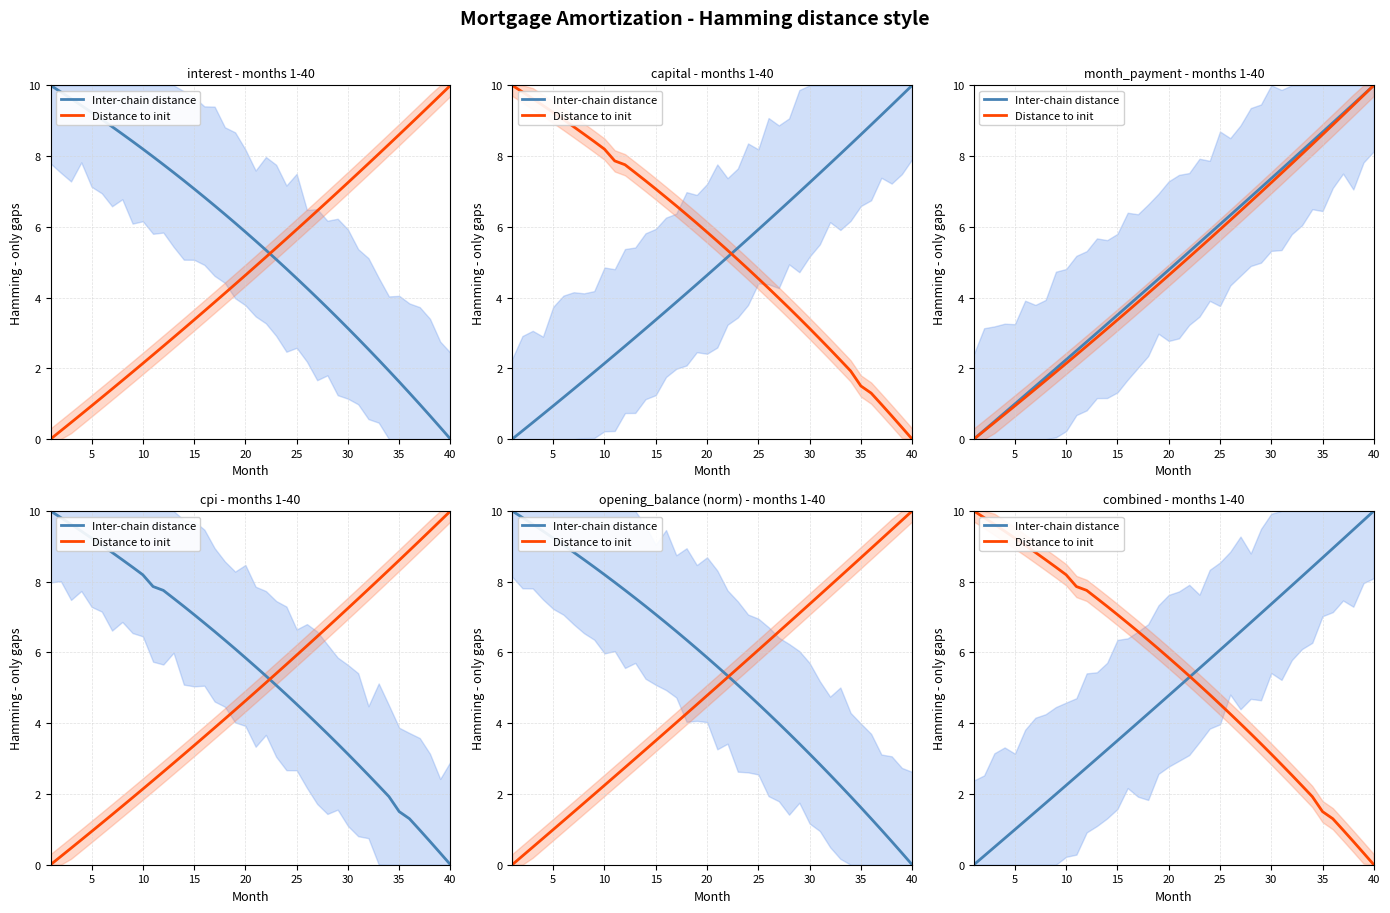

How many values in Distance to init are above zero?

39